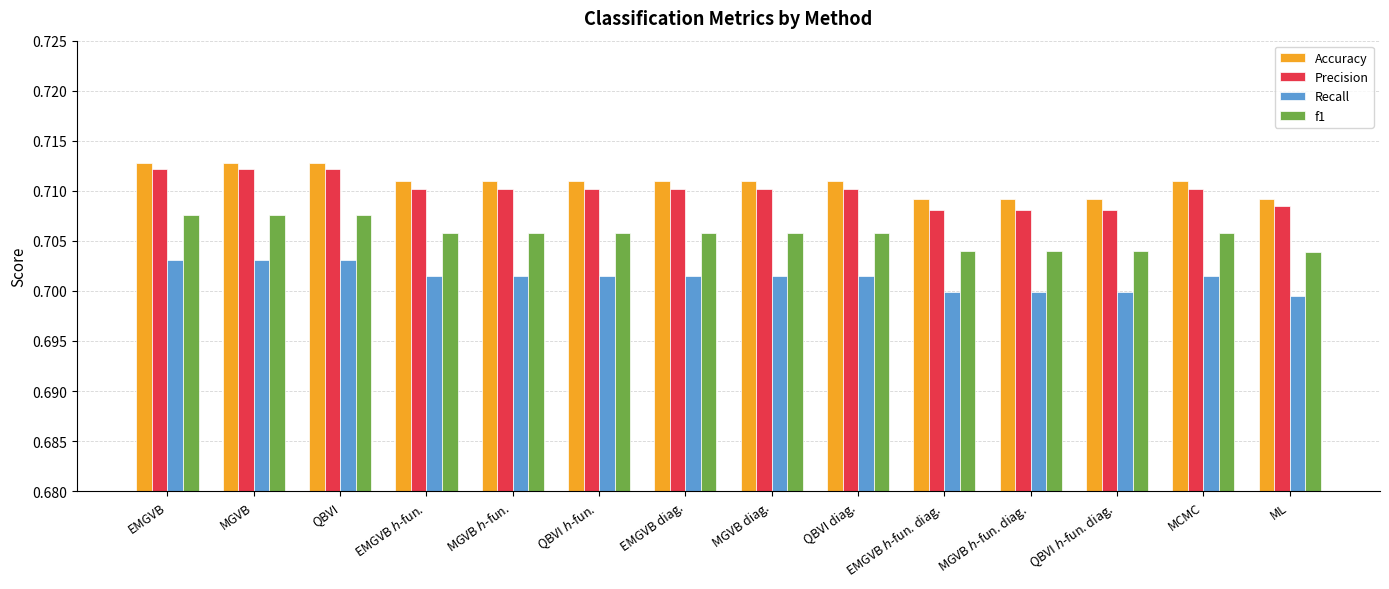

Which series has the largest range (max minus min)?

Precision